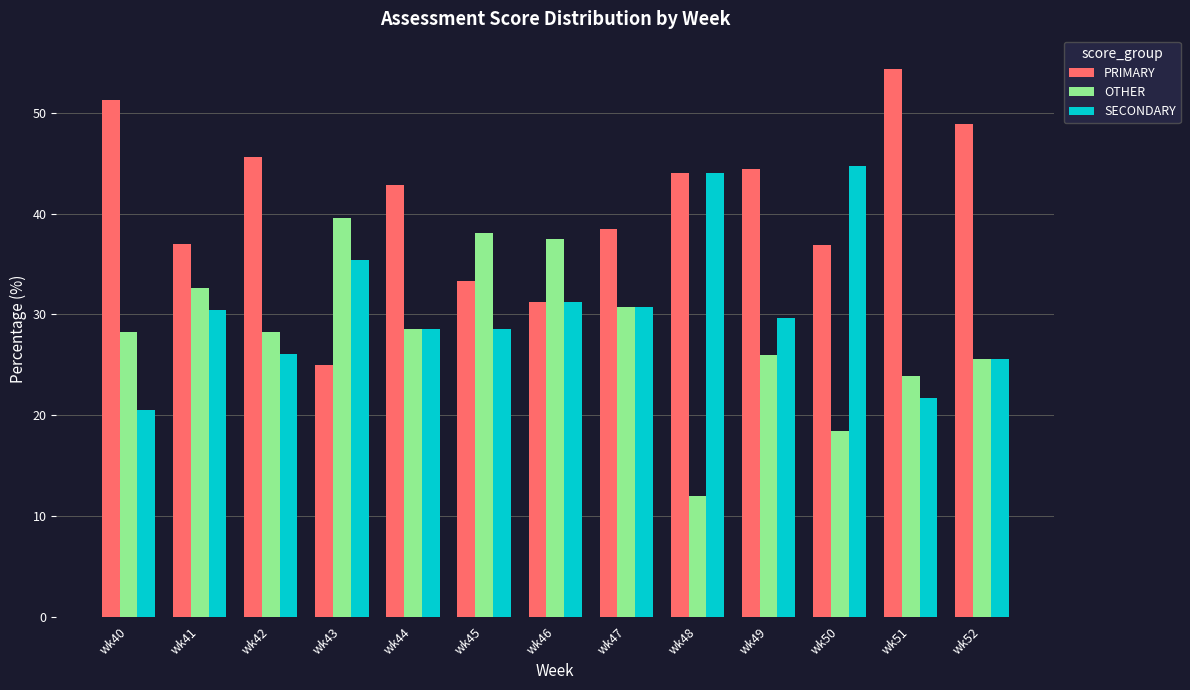

How many groups of bars are there?

13